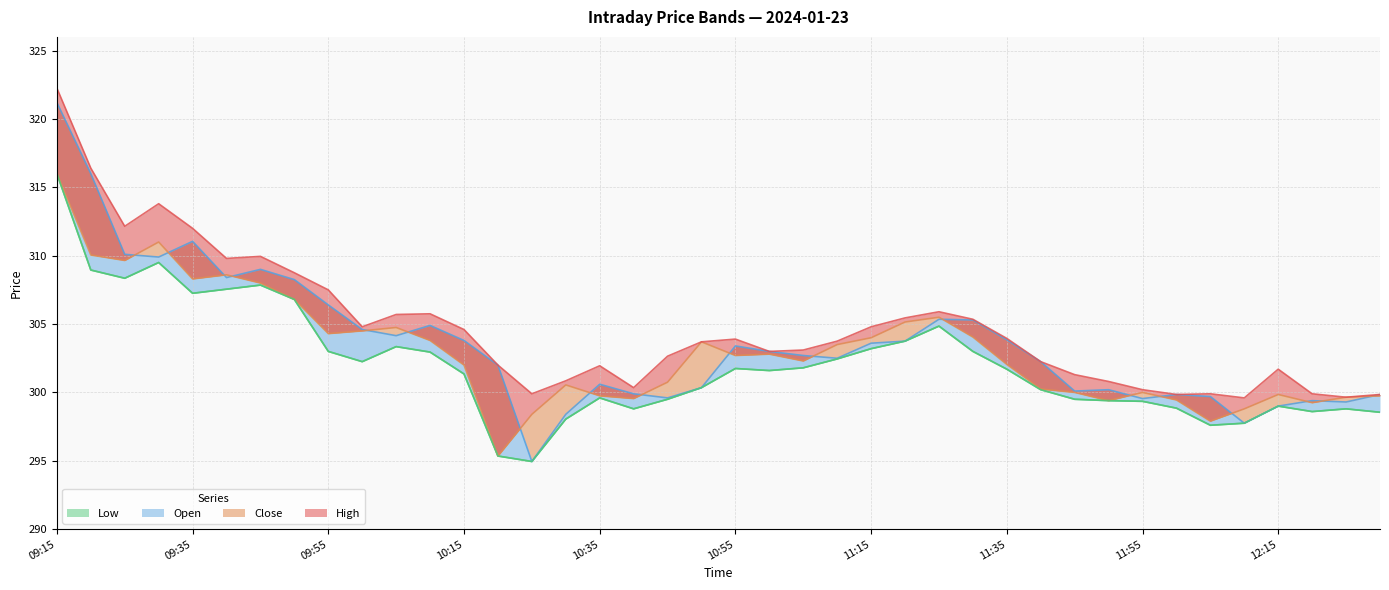

Reading left to right, transcribe all the data shown in this chart.

High: 322.2	316.4	312.1	313.8	312.0	309.8	309.9	308.8	307.5	304.8	305.7	305.8	304.6	302.0	299.9	300.9	301.9	300.4	302.6	303.7	303.9	303.0	303.1	303.8	304.8	305.4	305.9	305.4	303.9	302.2	301.3	300.8	300.2	299.9	299.9	299.6	301.7	299.9	299.6	299.9
Close: 316.0	310.1	309.6	311.0	308.3	308.6	308.0	306.8	304.3	304.5	304.8	303.8	302.0	295.4	298.4	300.6	299.8	299.6	300.8	303.7	302.7	302.8	302.3	303.5	304.0	305.1	305.5	304.1	302.1	300.2	300.0	299.4	300.0	299.4	297.9	298.8	299.9	299.2	299.6	299.8
Open: 321.2	316.0	310.1	309.9	311.1	308.4	309.0	308.2	306.4	304.6	304.1	304.9	303.8	302.0	294.9	298.4	300.6	299.9	299.6	300.4	303.4	303.0	302.7	302.5	303.6	303.8	305.4	305.3	303.9	302.2	300.1	300.2	299.6	299.9	299.7	297.8	299.0	299.4	299.3	299.9
Low: 316.0	308.9	308.4	309.5	307.2	307.6	307.9	306.8	303.0	302.2	303.4	302.9	301.4	295.4	294.9	298.1	299.6	298.8	299.5	300.4	301.8	301.6	301.8	302.4	303.2	303.8	304.9	303.0	301.7	300.2	299.5	299.4	299.4	298.9	297.6	297.8	299.0	298.6	298.8	298.6